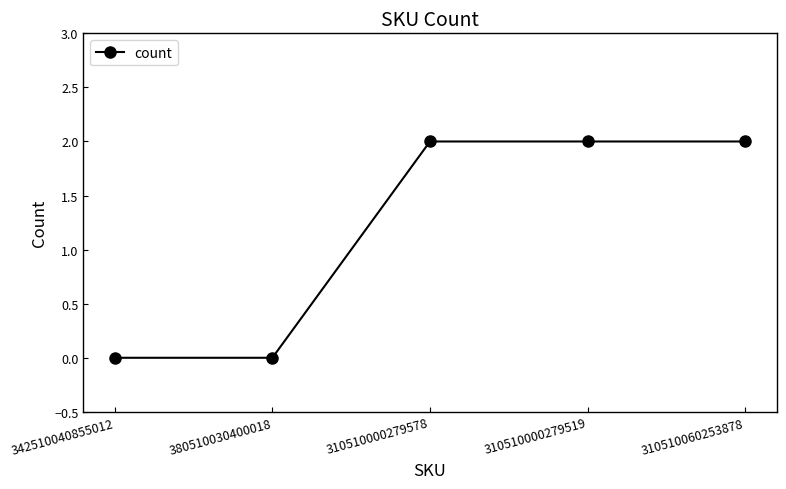

What is the sum of the values at 380510030400018 and 310510000279578?

2